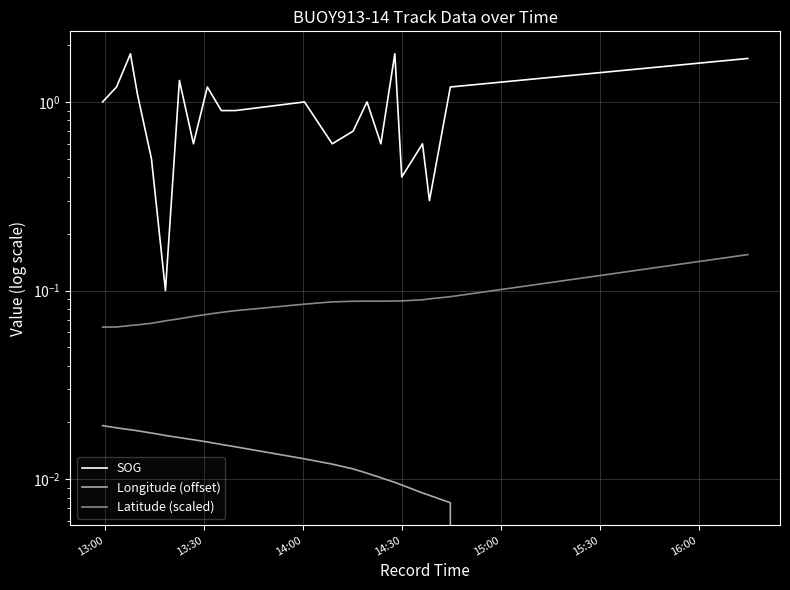

Count the number of data series in this chart.

3